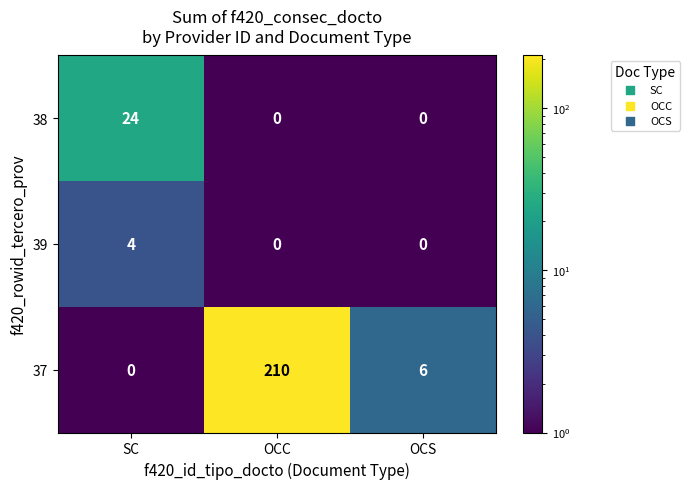

What is the spread (max minus min) of values at SC?

24